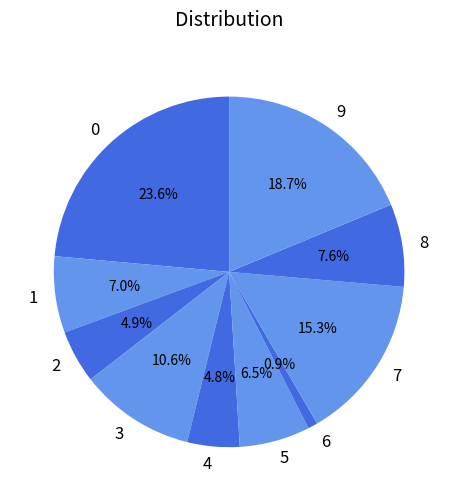

The 5 slice represents 7% of the pie. True or false?

True